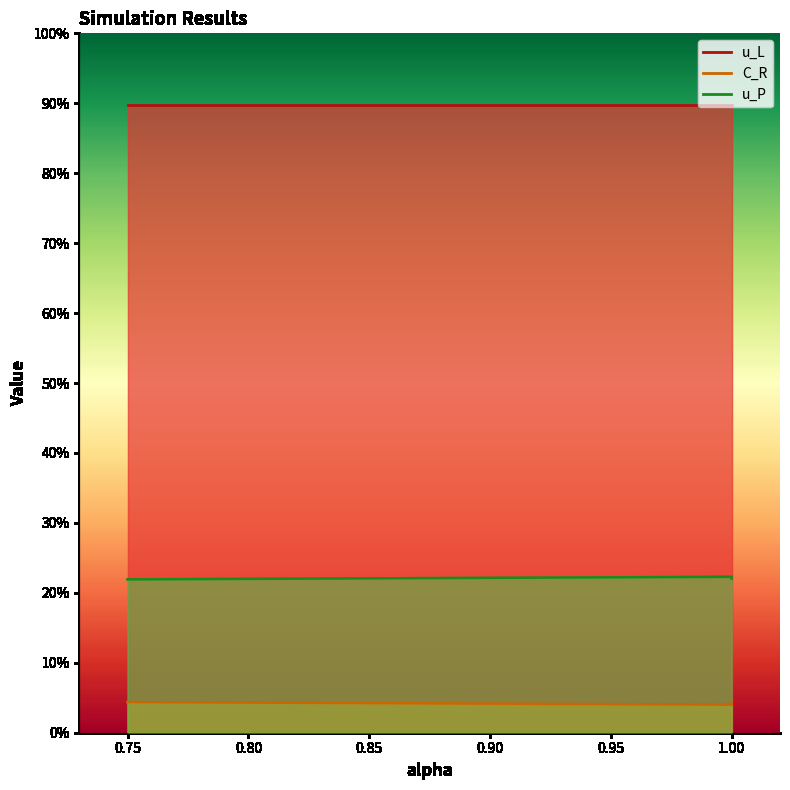

Which series has the largest range (max minus min)?

u_P